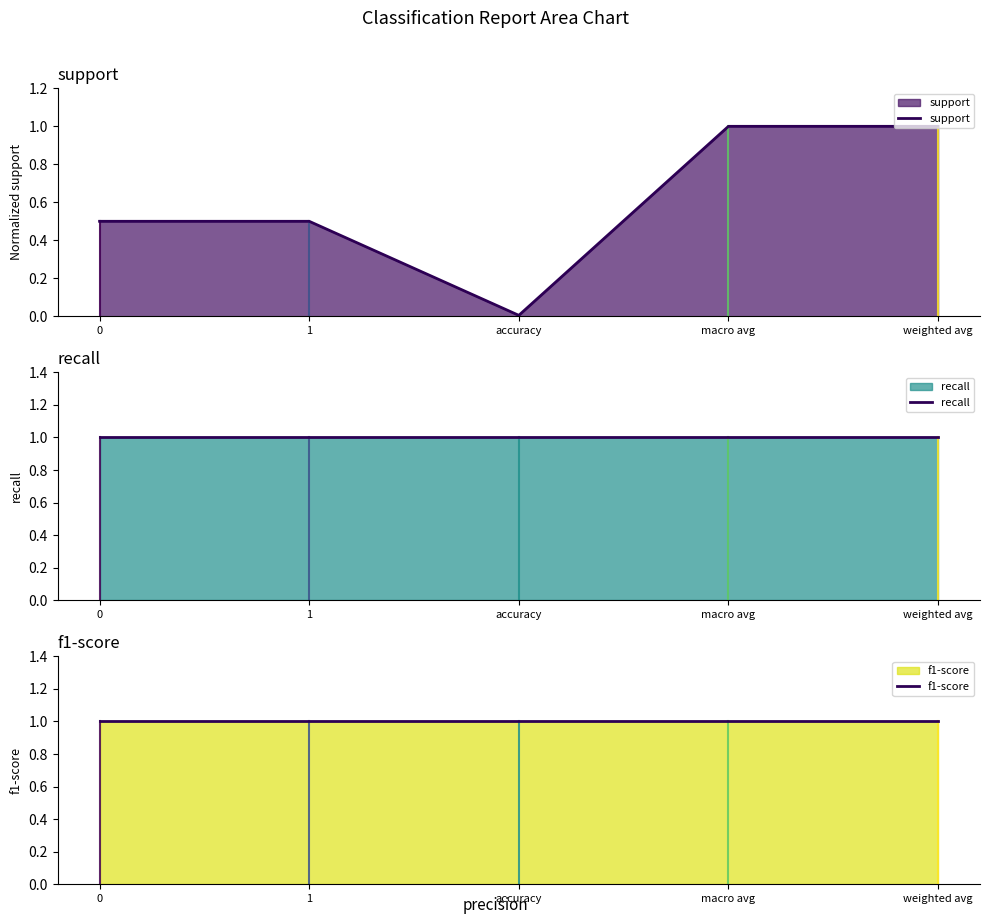

List the series in order of their peak value, highest first.

support, recall, f1-score